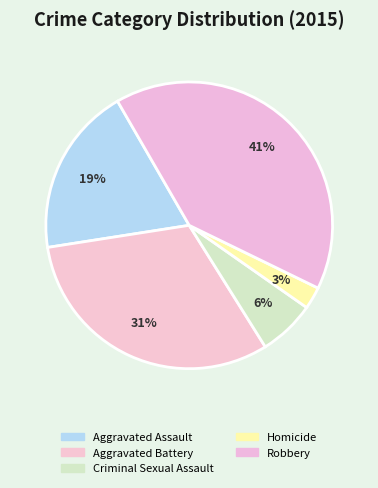

Combined, do Robbery and Homicide account for over 50%?

No